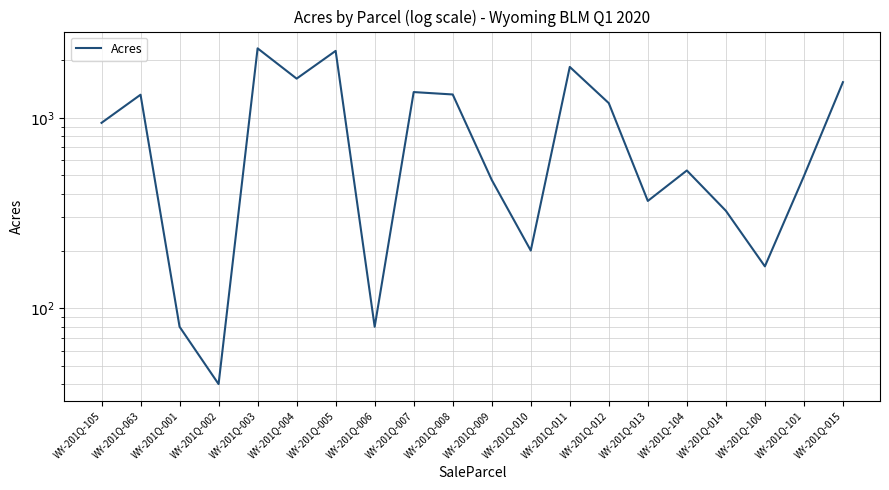

What is the difference between the values at WY-201Q-100 and WY-201Q-011?

1684